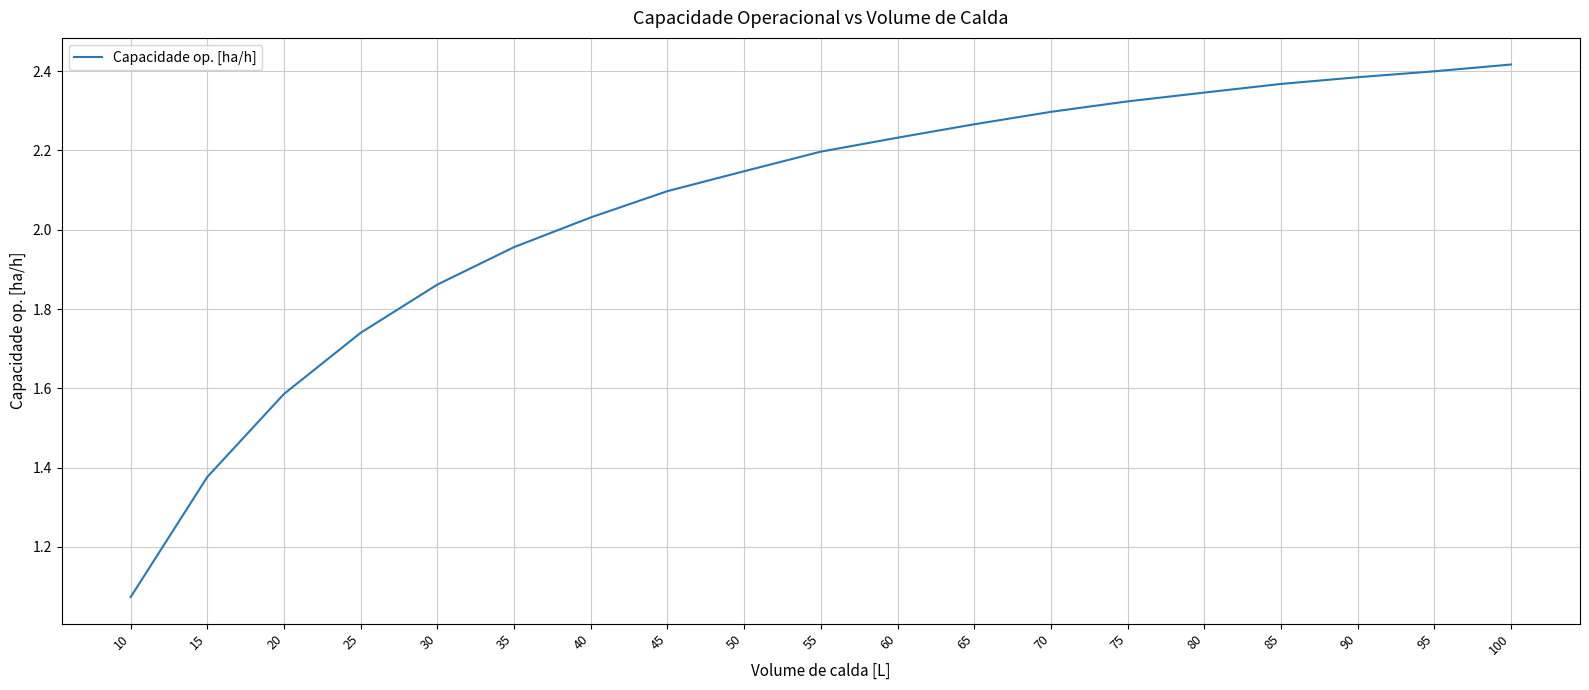

The value at 65 is 3.9. True or false?

False